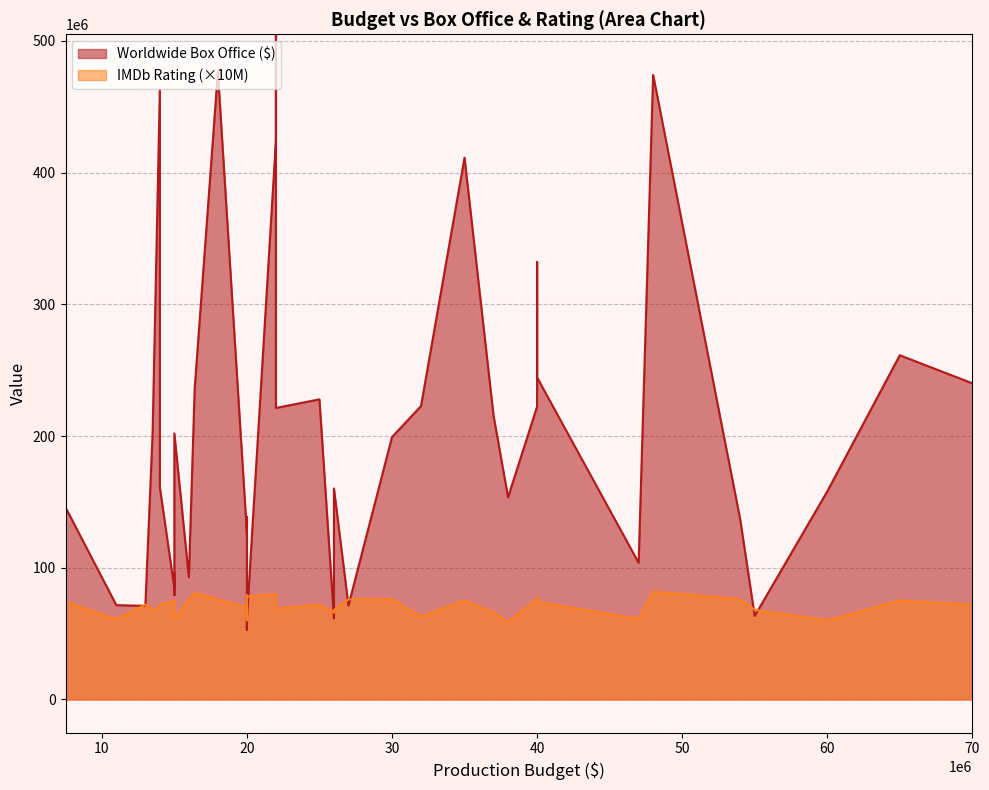

At which category does the chart reach its minimum across all series?

20000000